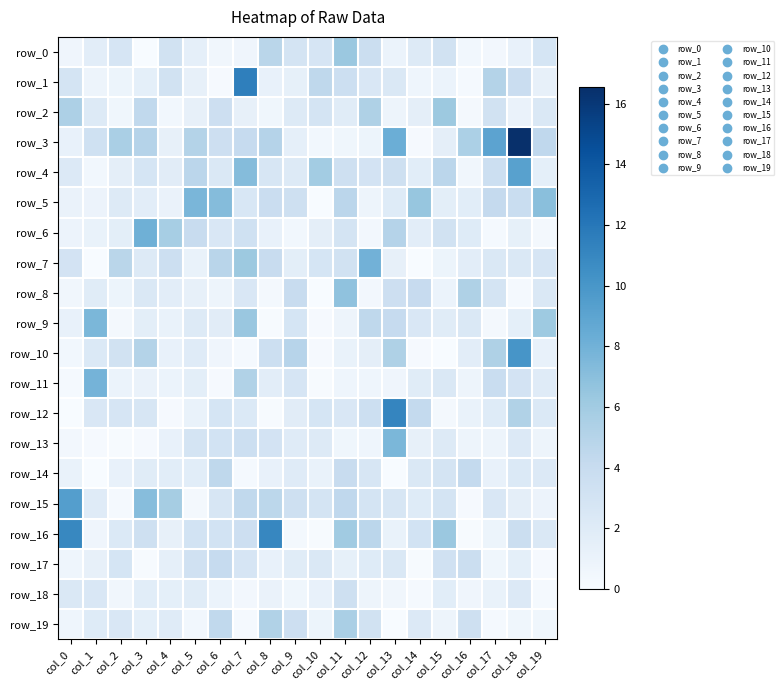

Reading left to right, what are all the values shown in this chart?

row_0: col_0=0.7	col_1=1.7	col_2=2.8	col_3=0.0	col_4=3.2	col_5=1.4	col_6=0.5	col_7=0.7	col_8=4.7	col_9=2.9	col_10=2.7	col_11=6.3	col_12=3.7	col_13=1.0	col_14=2.2	col_15=3.2	col_16=0.5	col_17=0.4	col_18=1.2	col_19=2.8
row_1: col_0=3.0	col_1=0.8	col_2=0.9	col_3=1.5	col_4=3.1	col_5=1.3	col_6=0.2	col_7=11.5	col_8=1.2	col_9=1.4	col_10=4.5	col_11=3.6	col_12=2.5	col_13=2.4	col_14=0.7	col_15=1.0	col_16=0.2	col_17=5.0	col_18=3.8	col_19=1.3
row_2: col_0=5.4	col_1=2.1	col_2=0.6	col_3=4.4	col_4=0.5	col_5=1.3	col_6=3.5	col_7=1.3	col_8=0.6	col_9=2.1	col_10=3.0	col_11=1.9	col_12=5.3	col_13=0.8	col_14=1.6	col_15=6.2	col_16=0.4	col_17=3.2	col_18=1.1	col_19=2.4
row_3: col_0=1.2	col_1=3.3	col_2=5.6	col_3=5.0	col_4=1.3	col_5=5.1	col_6=3.5	col_7=4.1	col_8=5.0	col_9=1.4	col_10=0.5	col_11=0.6	col_12=0.9	col_13=8.2	col_14=0.2	col_15=1.6	col_16=5.5	col_17=9.0	col_18=16.6	col_19=4.5
row_4: col_0=2.3	col_1=0.5	col_2=1.6	col_3=2.8	col_4=1.8	col_5=4.7	col_6=2.3	col_7=7.2	col_8=2.6	col_9=2.1	col_10=5.9	col_11=3.5	col_12=3.0	col_13=3.5	col_14=1.8	col_15=4.7	col_16=0.5	col_17=3.6	col_18=9.2	col_19=1.5
row_5: col_0=1.1	col_1=1.0	col_2=2.2	col_3=1.7	col_4=1.1	col_5=7.6	col_6=7.2	col_7=2.6	col_8=3.8	col_9=3.5	col_10=0.0	col_11=4.7	col_12=0.8	col_13=2.1	col_14=6.5	col_15=1.6	col_16=1.8	col_17=4.2	col_18=3.8	col_19=7.0
row_6: col_0=1.0	col_1=1.2	col_2=1.7	col_3=8.1	col_4=5.7	col_5=3.9	col_6=2.5	col_7=3.4	col_8=1.2	col_9=0.5	col_10=1.6	col_11=3.0	col_12=0.4	col_13=5.0	col_14=1.7	col_15=3.2	col_16=2.0	col_17=0.3	col_18=1.4	col_19=0.4
row_7: col_0=3.0	col_1=0.0	col_2=4.8	col_3=2.2	col_4=3.6	col_5=1.1	col_6=4.8	col_7=6.3	col_8=4.0	col_9=1.6	col_10=2.8	col_11=3.1	col_12=8.0	col_13=1.3	col_14=0.0	col_15=0.9	col_16=1.7	col_17=2.4	col_18=2.4	col_19=2.7
row_8: col_0=0.6	col_1=1.9	col_2=0.8	col_3=2.4	col_4=1.7	col_5=1.3	col_6=0.8	col_7=2.5	col_8=0.3	col_9=4.0	col_10=0.0	col_11=6.8	col_12=0.4	col_13=3.5	col_14=4.1	col_15=1.0	col_16=5.3	col_17=2.9	col_18=0.2	col_19=2.4
row_9: col_0=1.3	col_1=7.6	col_2=0.3	col_3=1.7	col_4=1.1	col_5=2.2	col_6=1.8	col_7=6.4	col_8=0.1	col_9=2.8	col_10=0.2	col_11=0.8	col_12=4.5	col_13=4.1	col_14=2.5	col_15=1.9	col_16=2.4	col_17=0.3	col_18=1.5	col_19=6.2
row_10: col_0=0.5	col_1=2.3	col_2=3.2	col_3=5.1	col_4=1.2	col_5=2.0	col_6=0.7	col_7=0.2	col_8=3.6	col_9=4.9	col_10=0.1	col_11=1.1	col_12=1.6	col_13=5.4	col_14=0.1	col_15=0.0	col_16=1.7	col_17=5.3	col_18=10.1	col_19=1.2
row_11: col_0=0.2	col_1=7.9	col_2=1.0	col_3=1.1	col_4=1.0	col_5=1.6	col_6=0.2	col_7=5.2	col_8=1.7	col_9=2.8	col_10=0.1	col_11=0.7	col_12=0.7	col_13=0.7	col_14=1.9	col_15=2.4	col_16=0.8	col_17=3.9	col_18=3.0	col_19=1.9
row_12: col_0=0.1	col_1=2.5	col_2=2.8	col_3=2.6	col_4=0.1	col_5=1.1	col_6=2.8	col_7=2.3	col_8=0.1	col_9=1.9	col_10=2.8	col_11=2.5	col_12=3.6	col_13=11.1	col_14=4.2	col_15=0.3	col_16=1.1	col_17=2.0	col_18=5.2	col_19=2.3
row_13: col_0=0.4	col_1=0.2	col_2=0.1	col_3=0.2	col_4=1.3	col_5=3.0	col_6=3.1	col_7=3.6	col_8=3.0	col_9=2.0	col_10=2.1	col_11=0.6	col_12=0.7	col_13=7.6	col_14=1.3	col_15=2.2	col_16=0.8	col_17=0.8	col_18=2.2	col_19=0.8
row_14: col_0=1.1	col_1=0.0	col_2=1.3	col_3=1.9	col_4=1.8	col_5=1.8	col_6=4.5	col_7=0.2	col_8=1.2	col_9=2.0	col_10=1.1	col_11=3.9	col_12=2.7	col_13=0.0	col_14=2.4	col_15=3.0	col_16=4.2	col_17=1.3	col_18=2.3	col_19=2.2
row_15: col_0=9.4	col_1=2.0	col_2=0.3	col_3=7.1	col_4=5.8	col_5=0.4	col_6=2.7	col_7=4.3	col_8=4.6	col_9=3.4	col_10=2.8	col_11=4.5	col_12=2.9	col_13=2.7	col_14=2.0	col_15=2.9	col_16=0.2	col_17=2.5	col_18=1.6	col_19=0.9
row_16: col_0=11.0	col_1=0.6	col_2=2.3	col_3=3.4	col_4=1.3	col_5=3.0	col_6=3.1	col_7=3.5	col_8=11.1	col_9=0.3	col_10=0.1	col_11=6.0	col_12=4.7	col_13=1.1	col_14=3.0	col_15=6.3	col_16=0.1	col_17=0.9	col_18=3.7	col_19=2.4
row_17: col_0=0.7	col_1=1.3	col_2=2.8	col_3=0.1	col_4=1.4	col_5=3.3	col_6=4.1	col_7=2.8	col_8=1.2	col_9=1.9	col_10=2.4	col_11=1.4	col_12=2.0	col_13=2.4	col_14=0.1	col_15=3.3	col_16=3.7	col_17=0.6	col_18=1.5	col_19=0.2
row_18: col_0=2.3	col_1=2.5	col_2=0.5	col_3=1.8	col_4=1.5	col_5=1.9	col_6=1.0	col_7=0.5	col_8=1.1	col_9=0.6	col_10=1.3	col_11=3.4	col_12=0.8	col_13=0.5	col_14=0.2	col_15=1.8	col_16=0.7	col_17=1.1	col_18=2.2	col_19=0.2
row_19: col_0=0.7	col_1=2.0	col_2=2.5	col_3=1.5	col_4=2.0	col_5=0.5	col_6=4.4	col_7=0.2	col_8=5.2	col_9=3.5	col_10=0.9	col_11=5.6	col_12=3.2	col_13=0.0	col_14=2.2	col_15=0.8	col_16=3.4	col_17=0.2	col_18=0.6	col_19=0.6